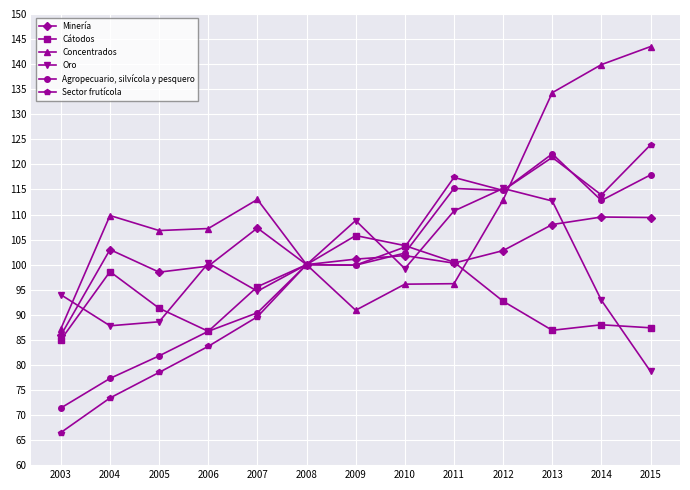

Between 2010 and 2014, which series saw the biggest shift?

Concentrados